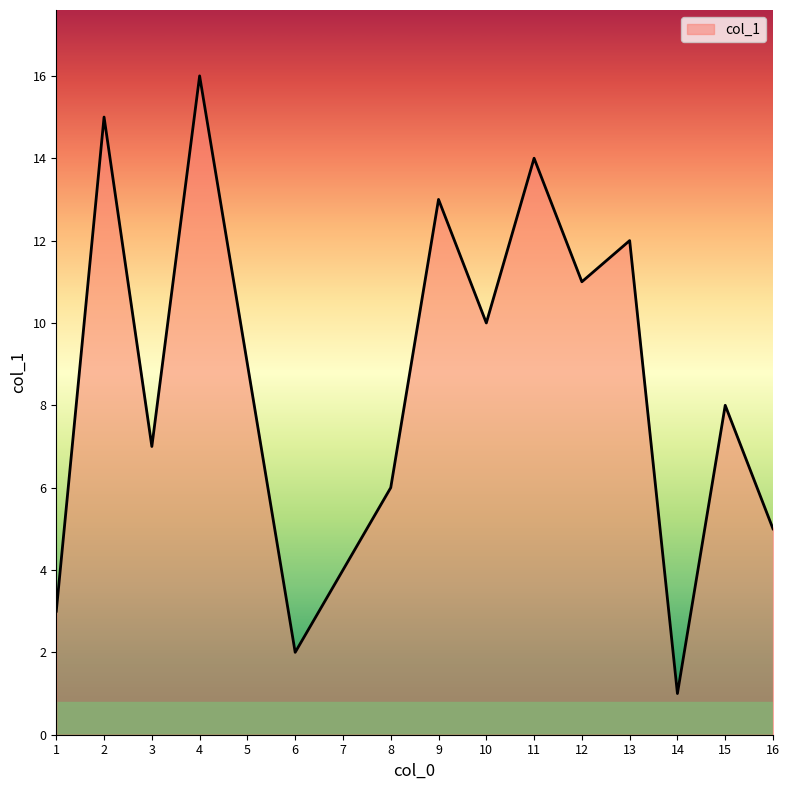

What is the change in value from 6 to 11?

+12